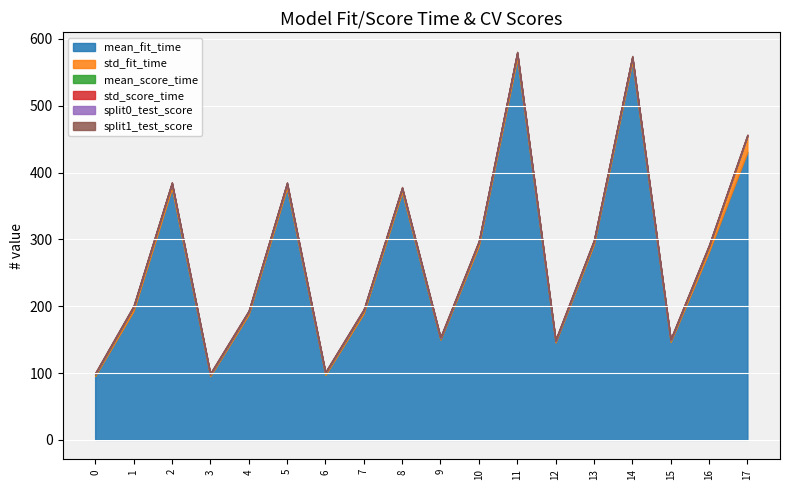

What value does the split1_test_score series have at 3?

0.8